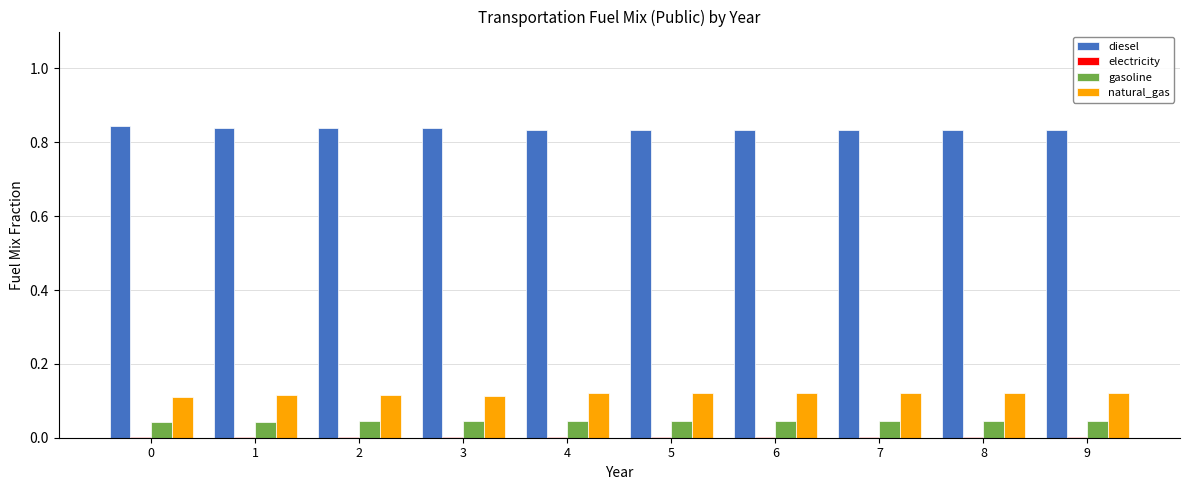

Does the chart contain stacked bars?

No